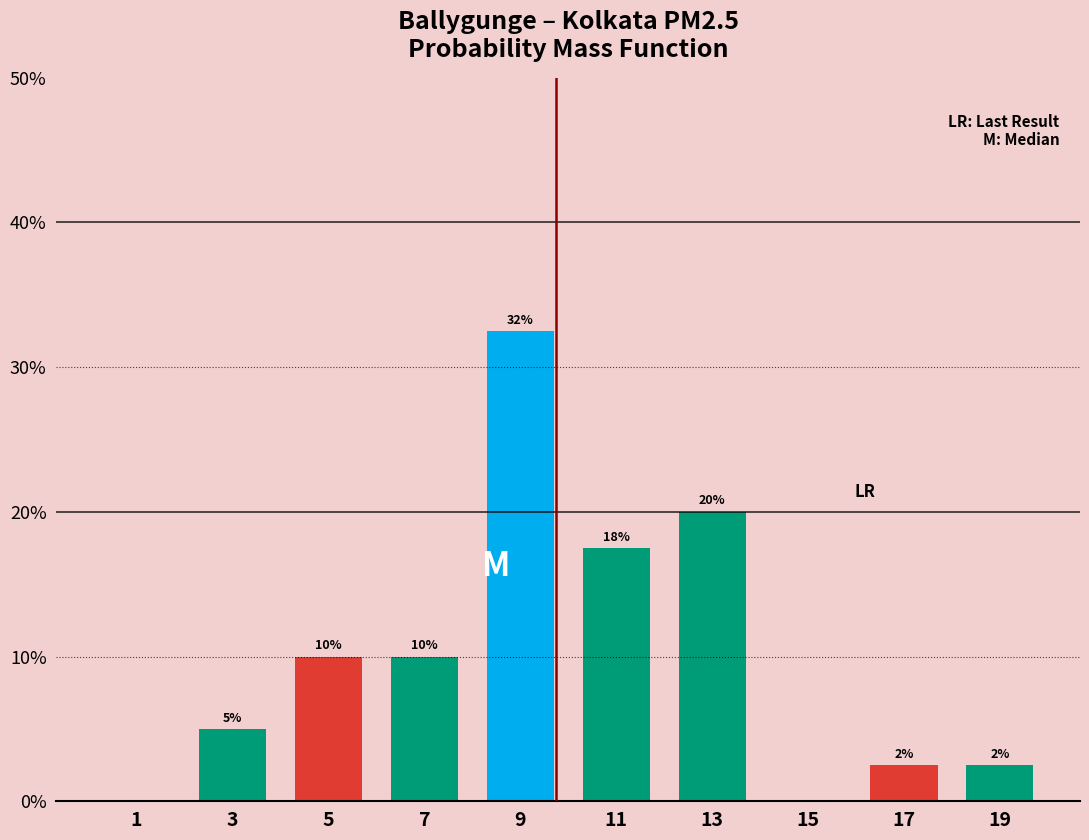

Over which range of the x-axis is the bar tallest?

8 to 10